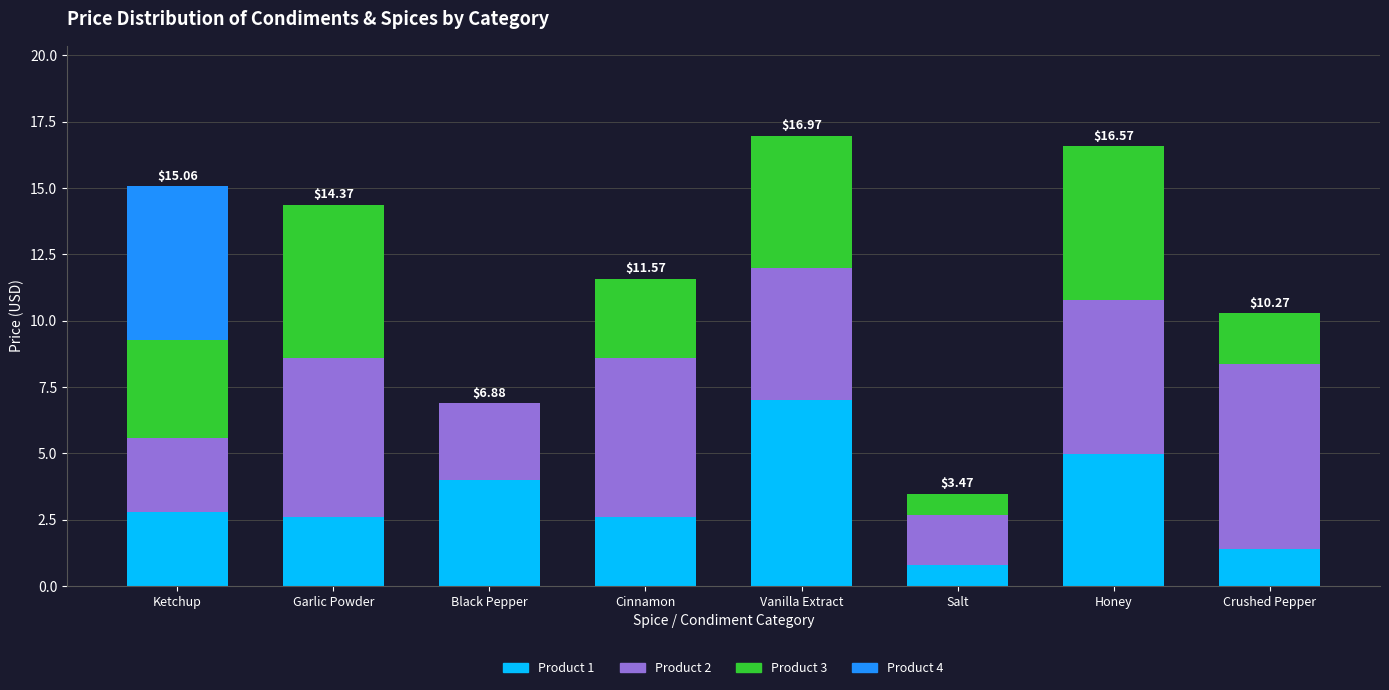

Which category has the highest value in the Product 1 series?

Vanilla Extract